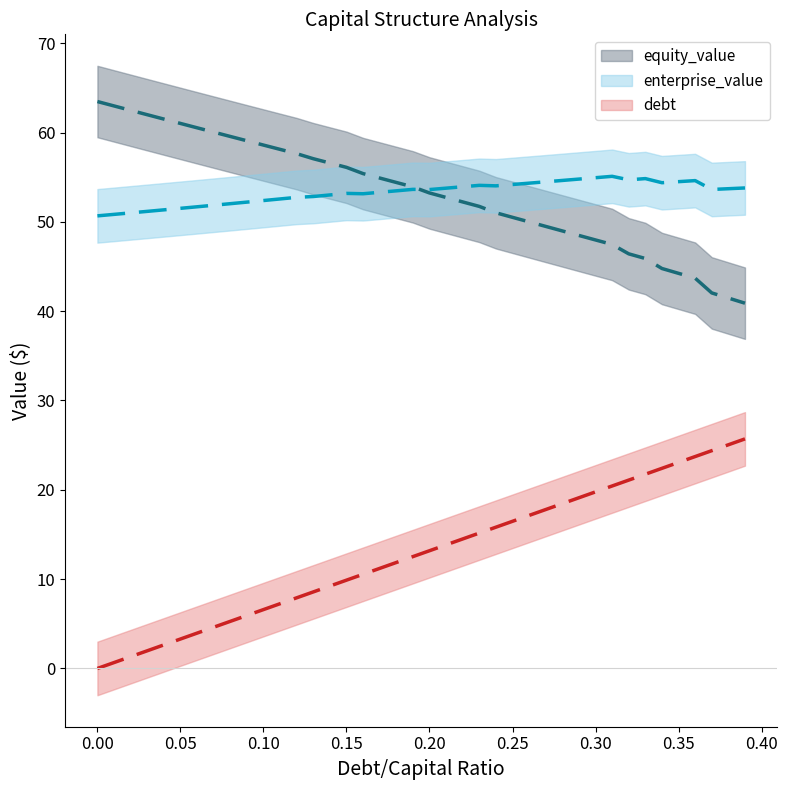

Reading left to right, transcribe all the data shown in this chart.

debt_capital: 0.0	0.7	1.3	2.0	2.6	3.3	4.0	4.6	5.3	5.9	6.6	7.2	7.9	8.6	9.2	9.9	10.5	11.2	11.9	12.5	13.2	13.8	14.5	15.2	15.8	16.5	17.1	17.8	18.5	19.1	19.8	20.4	21.1	21.7	22.4	23.1	23.7	24.4	25.0	25.7
equity_value: 63.5	63.0	62.5	62.0	61.5	61.0	60.5	60.0	59.6	59.1	58.6	58.1	57.6	57.1	56.6	56.1	55.4	54.9	54.4	53.9	53.2	52.7	52.2	51.7	51.0	50.5	50.0	49.5	49.0	48.5	48.0	47.5	46.4	45.9	44.8	44.2	43.7	42.0	41.5	40.9
enterprise_value: 50.7	50.8	51.0	51.2	51.3	51.5	51.7	51.9	52.0	52.2	52.4	52.6	52.7	52.8	53.0	53.2	53.1	53.3	53.5	53.6	53.6	53.8	53.9	54.1	54.0	54.2	54.3	54.5	54.6	54.8	54.9	55.1	54.7	54.8	54.4	54.5	54.6	53.6	53.7	53.8